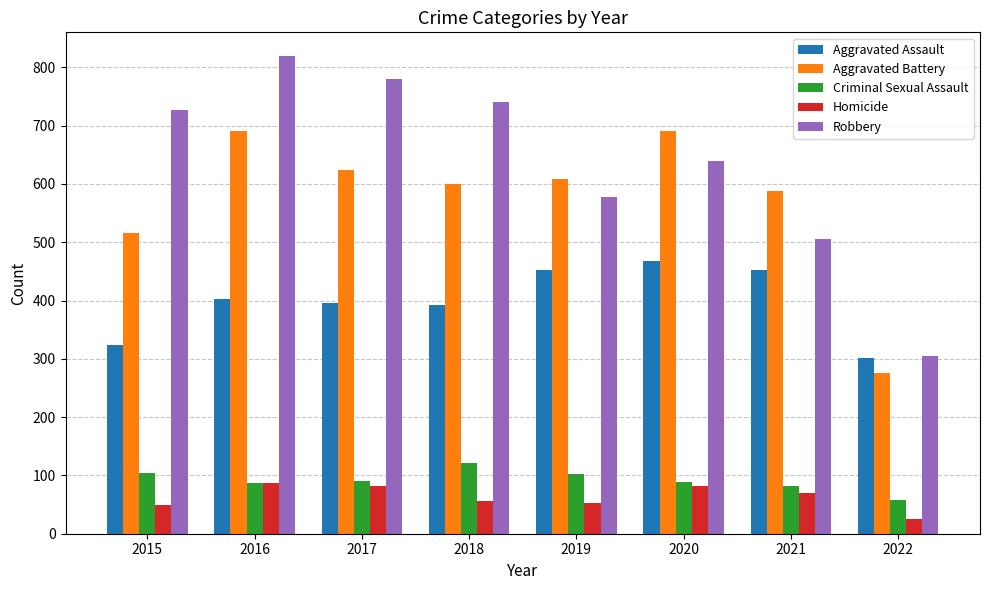

Read the Criminal Sexual Assault value at 2017, to the nearest 10.

90